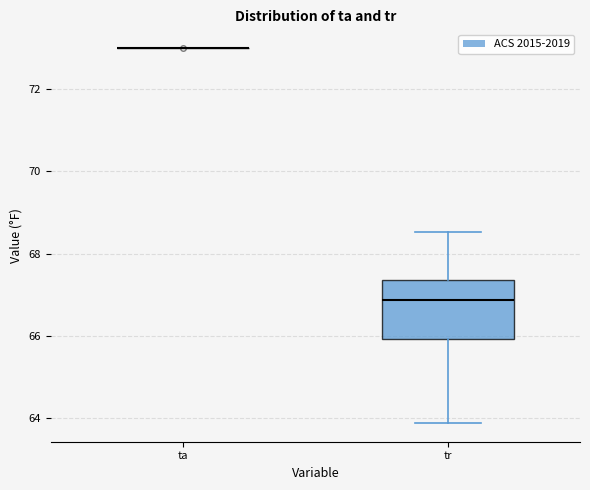

Which box is the tallest, from its lower edge to its upper edge?

tr